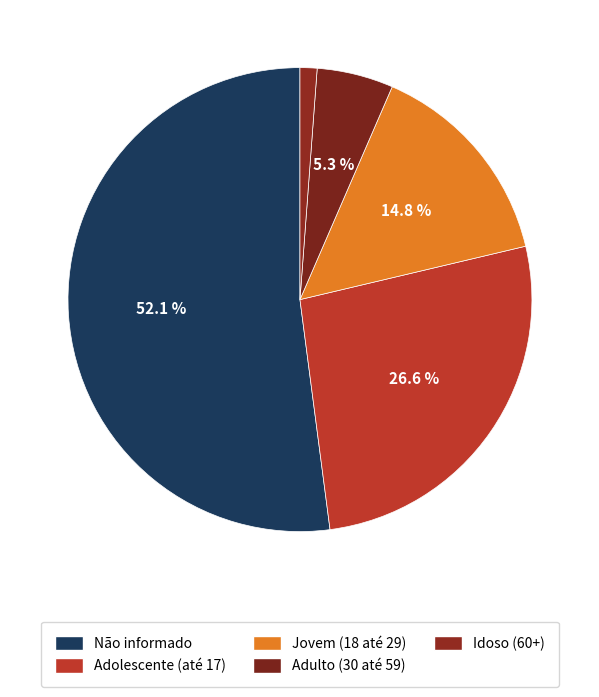

To the nearest percent, what is the difference between the largest and smallest slice percentages?

51%